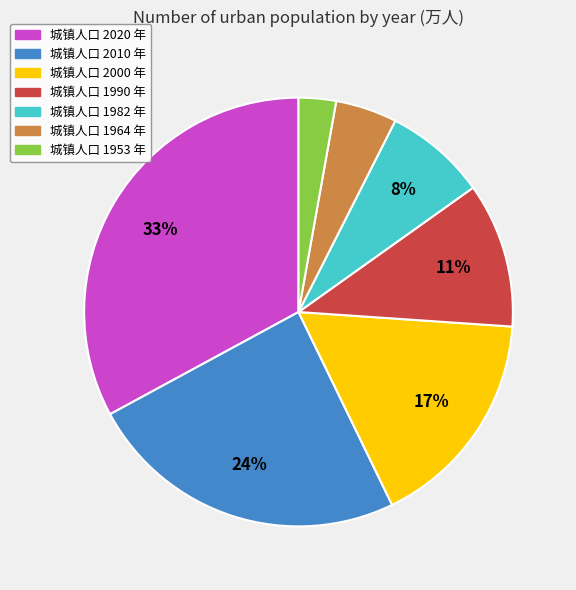

Is there a majority slice in this chart?

No